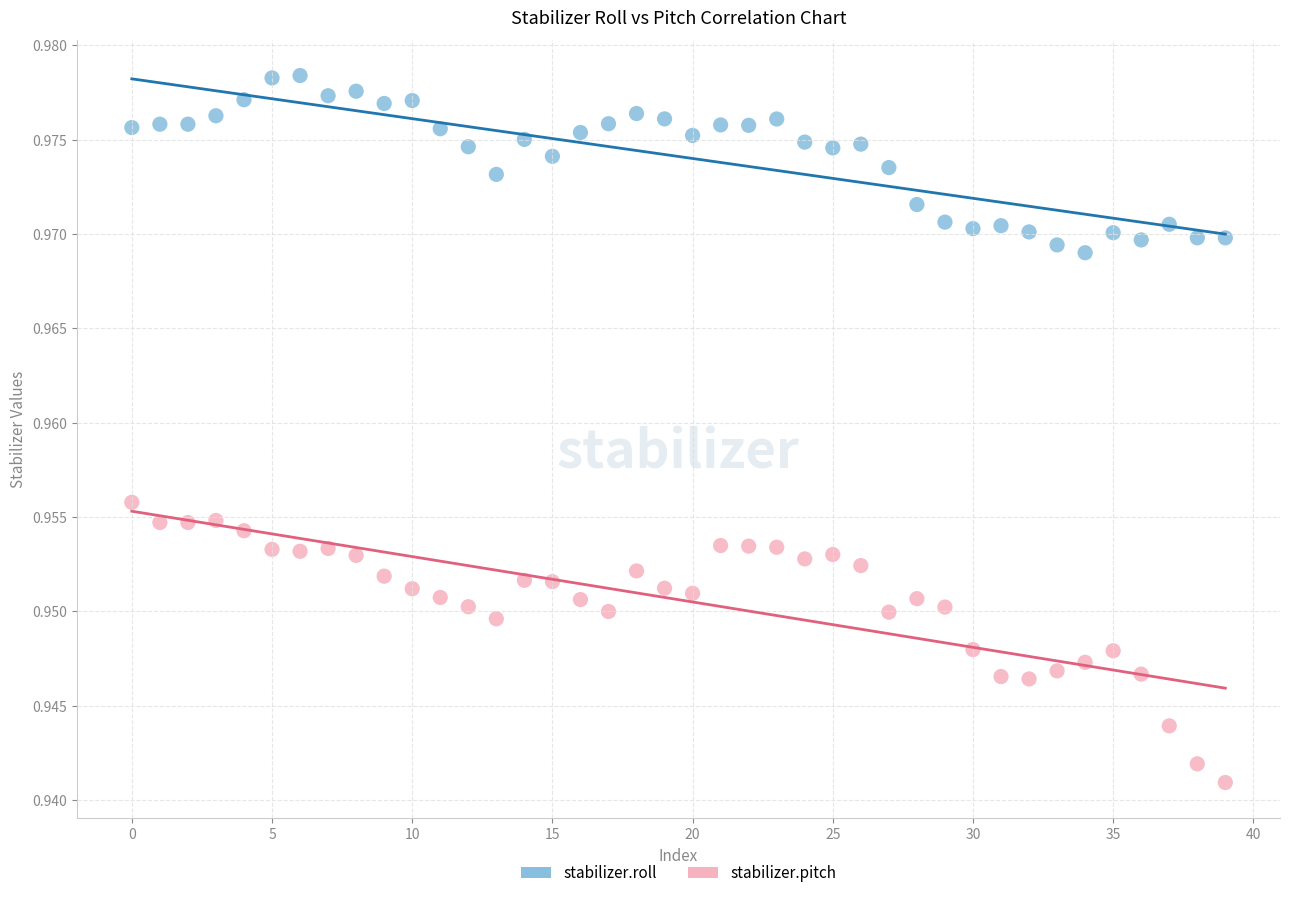

Which series has the widest spread of Y values?

stabilizer.pitch